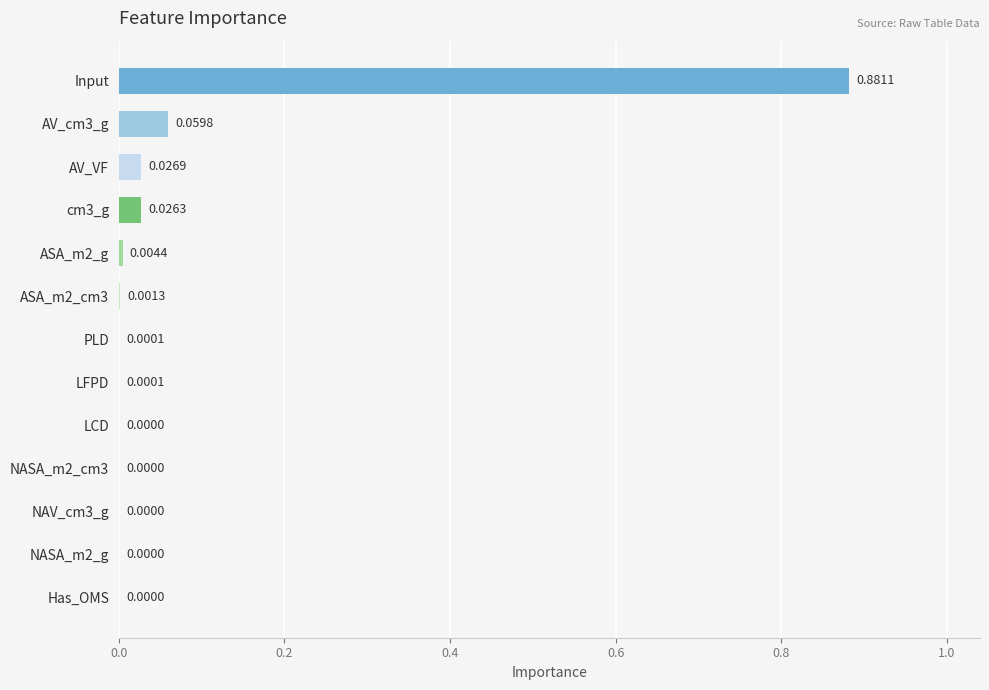

Between AV_cm3_g and NASA_m2_g, which is larger?

AV_cm3_g